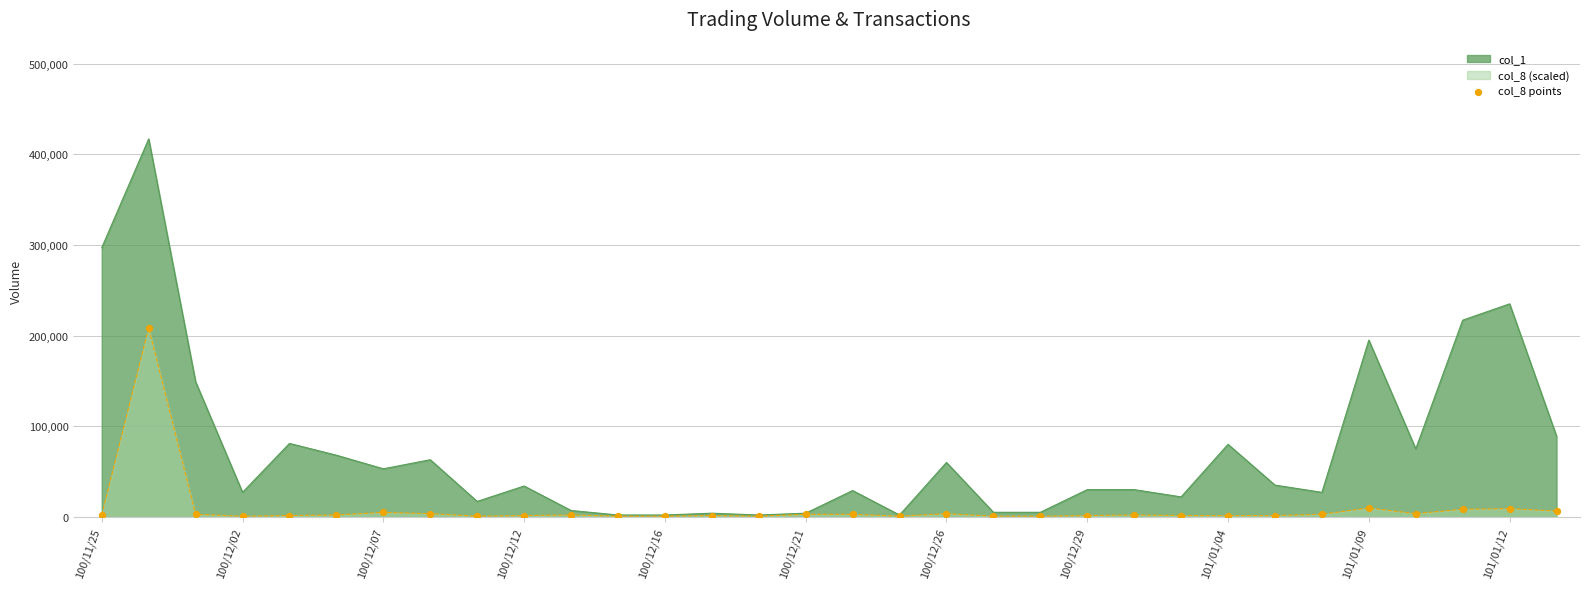

Which has a higher value, 100/11/25 or 22?

100/11/25